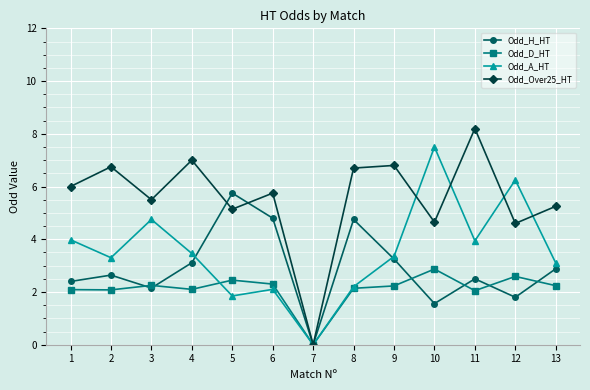

Which series ends up on top after the final intersection of Odd_H_HT and Odd_Over25_HT?

Odd_Over25_HT